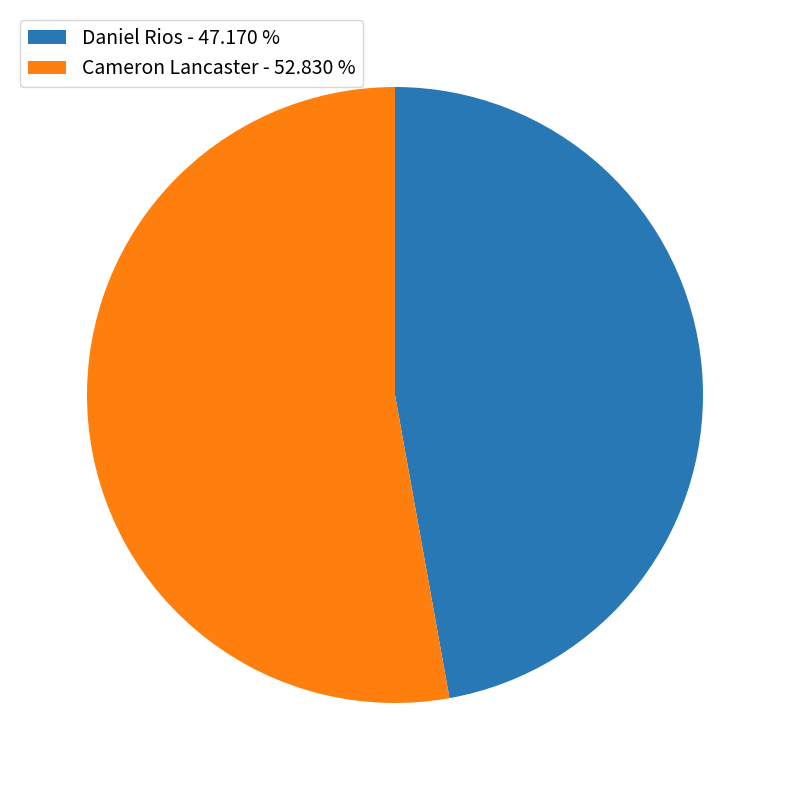

Do Daniel Rios - 47.170 % and Cameron Lancaster - 52.830 % together represent more than half of the pie?

Yes